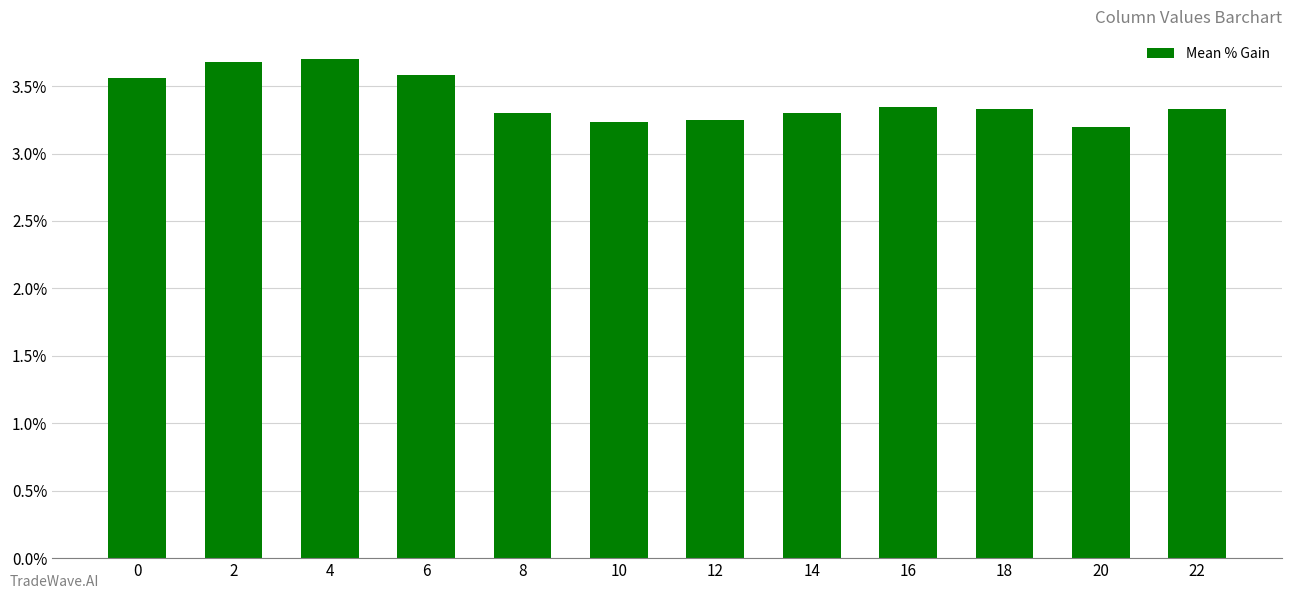

How many categories are shown in the chart?

12